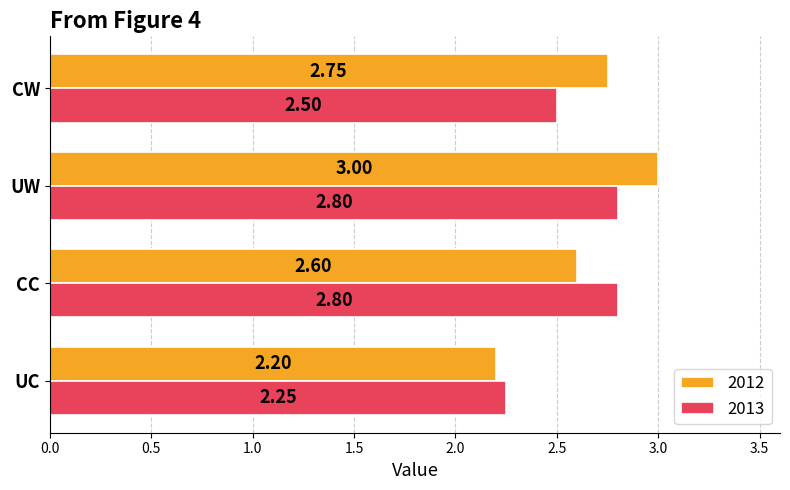

What are all the series names shown in the legend?

2012, 2013